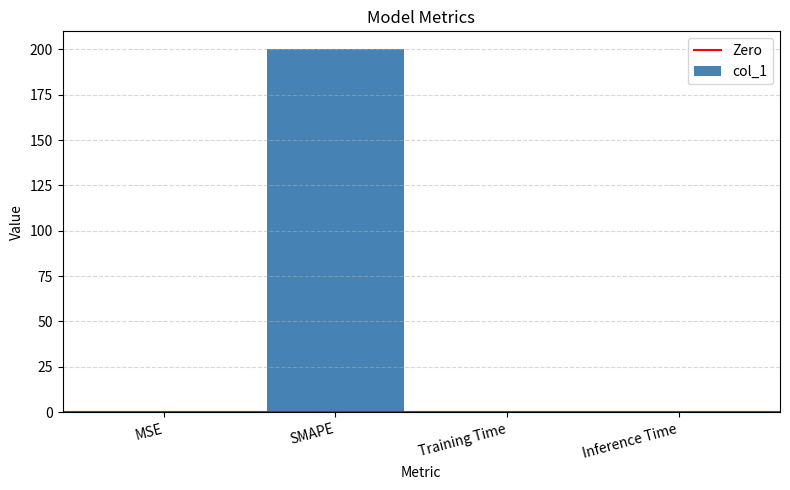

What value does the data have at SMAPE?

200.0